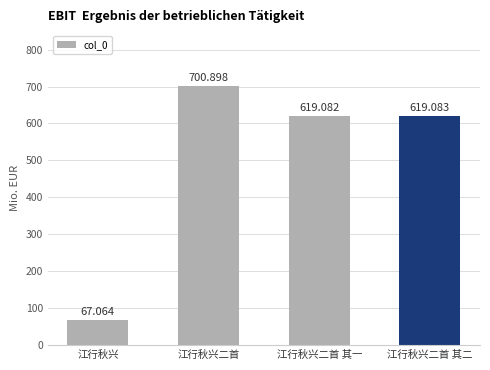

Which has a higher value, 江行秋兴二首 其一 or 江行秋兴?

江行秋兴二首 其一